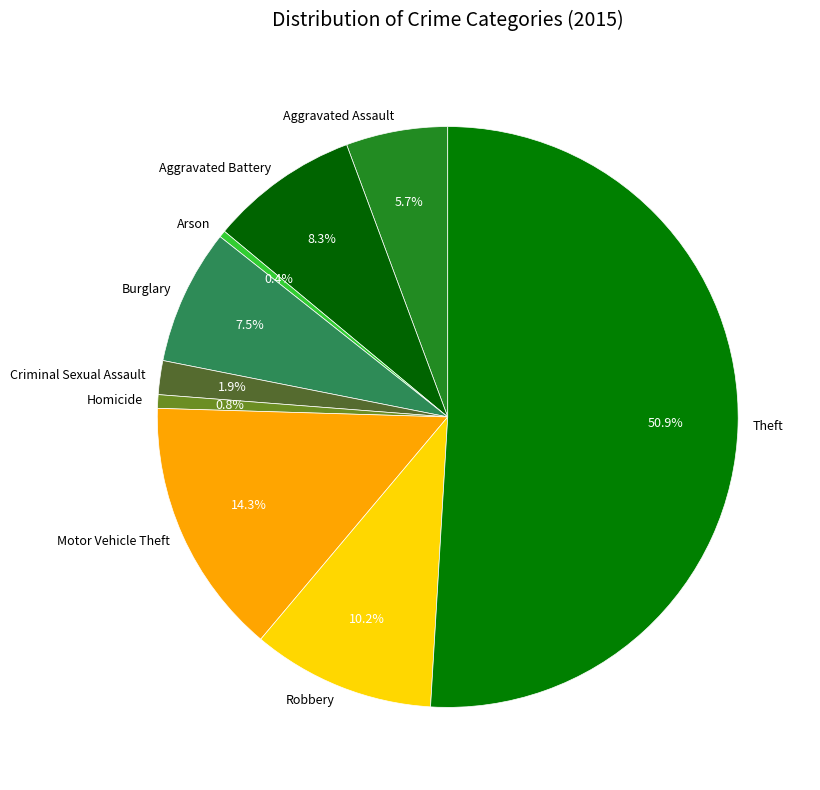

Between Criminal Sexual Assault and Arson, which is larger?

Criminal Sexual Assault